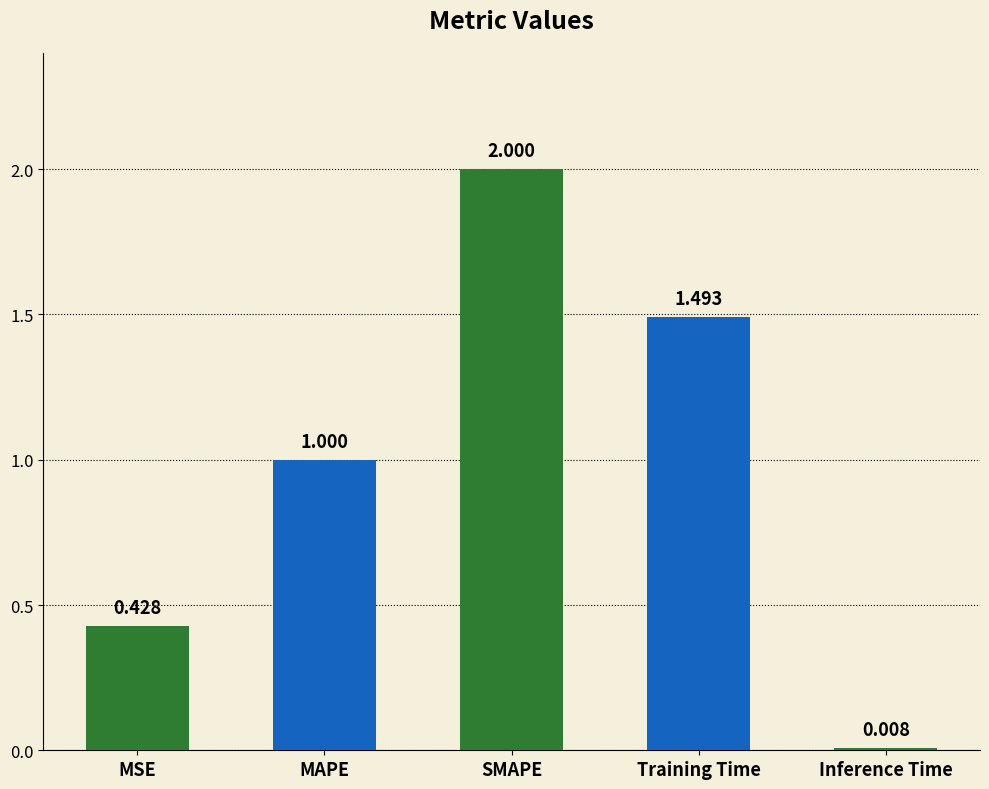

Between MAPE and Training Time, which is larger?

Training Time